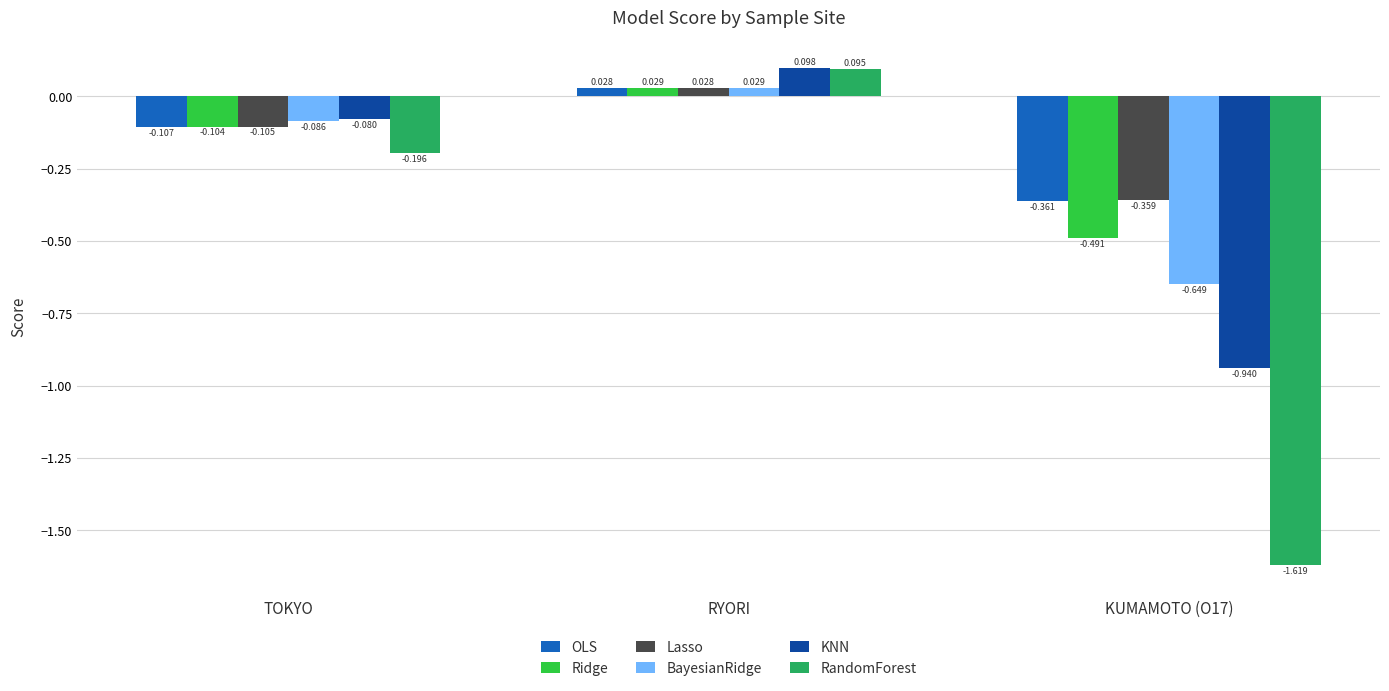

At which label is OLS closest to 0?

RYORI